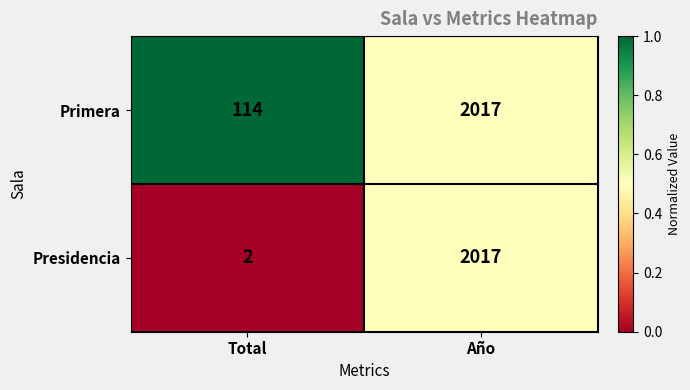

Reading right to left, list all the values displayed in this chart.

Primera: 2017	114
Presidencia: 2017	2